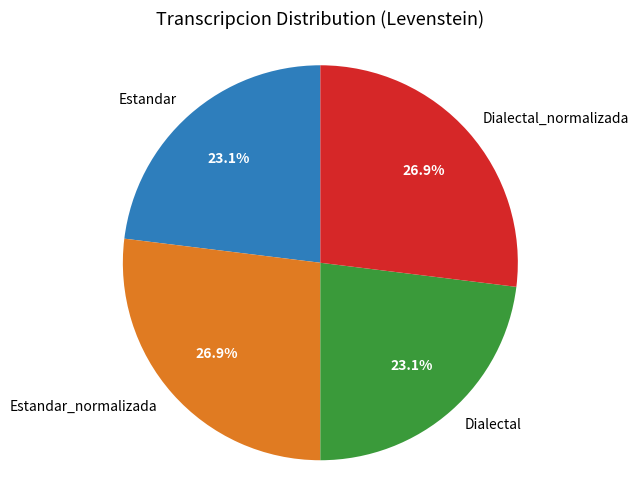

Is there a majority slice in this chart?

No